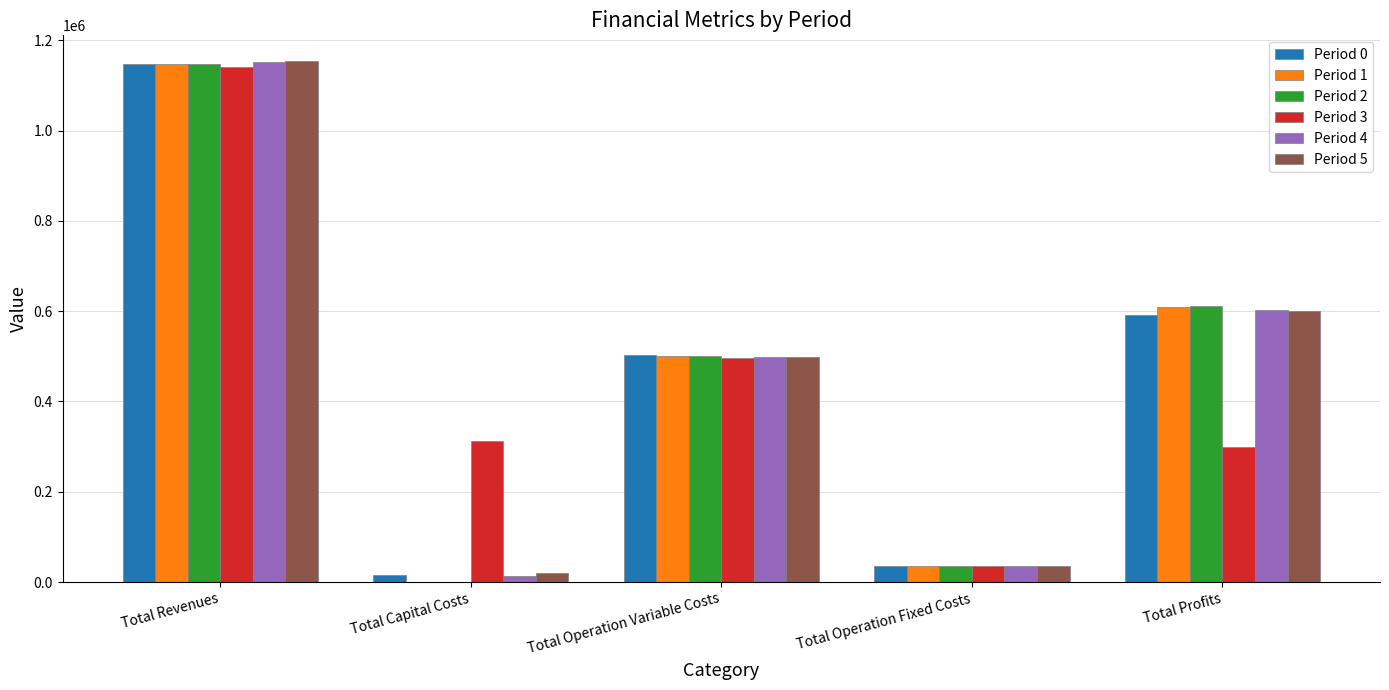

Reading left to right, what are all the values shown in this chart?

Period 0: Total Revenues=1146488.9	Total Capital Costs=16000.0	Total Operation Variable Costs=503630.5	Total Operation Fixed Costs=35309.0	Total Profits=591549.5
Period 1: Total Revenues=1146488.9	Total Capital Costs=0.0	Total Operation Variable Costs=501811.7	Total Operation Fixed Costs=35309.0	Total Profits=609368.3
Period 2: Total Revenues=1146488.9	Total Capital Costs=0.0	Total Operation Variable Costs=499990.5	Total Operation Fixed Costs=35309.0	Total Profits=611189.5
Period 3: Total Revenues=1140848.5	Total Capital Costs=312800.0	Total Operation Variable Costs=495264.4	Total Operation Fixed Costs=34552.4	Total Profits=298231.8
Period 4: Total Revenues=1151296.4	Total Capital Costs=14400.0	Total Operation Variable Costs=498804.3	Total Operation Fixed Costs=36065.6	Total Profits=602026.5
Period 5: Total Revenues=1153390.8	Total Capital Costs=19200.0	Total Operation Variable Costs=498034.4	Total Operation Fixed Costs=36401.9	Total Profits=599754.6